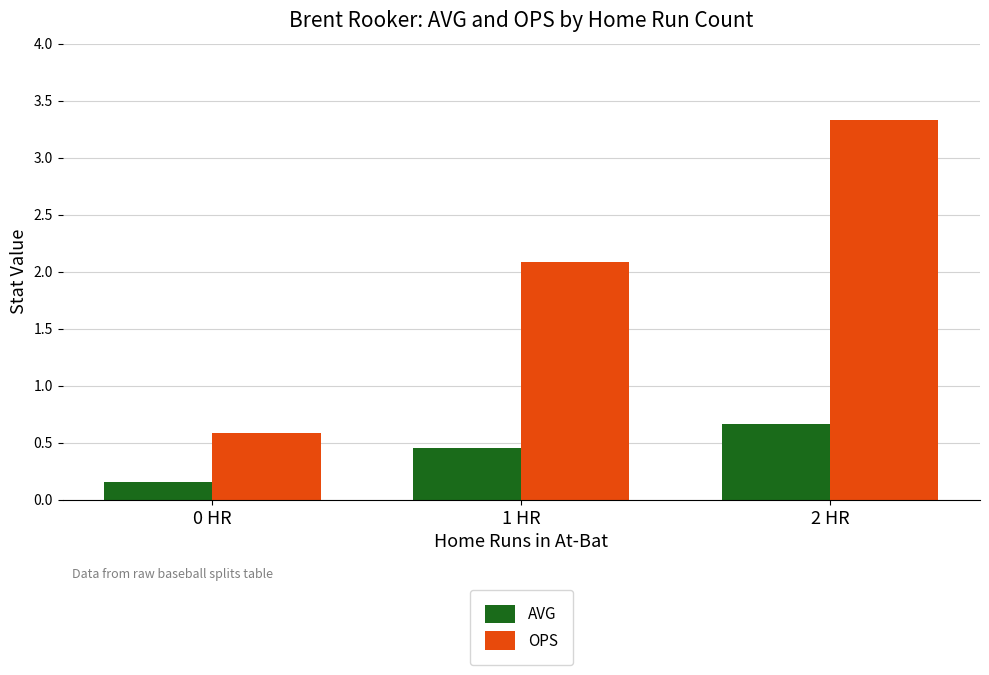

What is the minimum value for OPS?

0.6